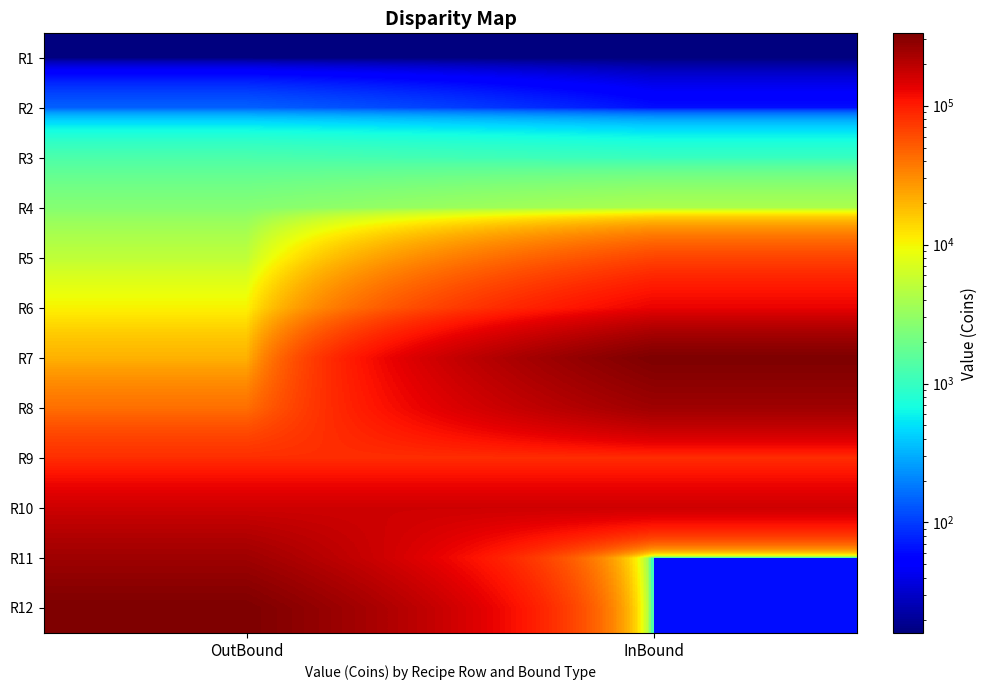

Reading left to right, list all the values displayed in this chart.

R1: OutBound=16	InBound=16
R2: OutBound=144	InBound=64
R3: OutBound=1296	InBound=1024
R4: OutBound=2592	InBound=4096
R5: OutBound=5184	InBound=65536
R6: OutBound=10368	InBound=131072
R7: OutBound=20736	InBound=331776
R8: OutBound=41472	InBound=248832
R9: OutBound=82944	InBound=82944
R10: OutBound=165888	InBound=165888
R11: OutBound=248832	InBound=64
R12: OutBound=331776	InBound=64